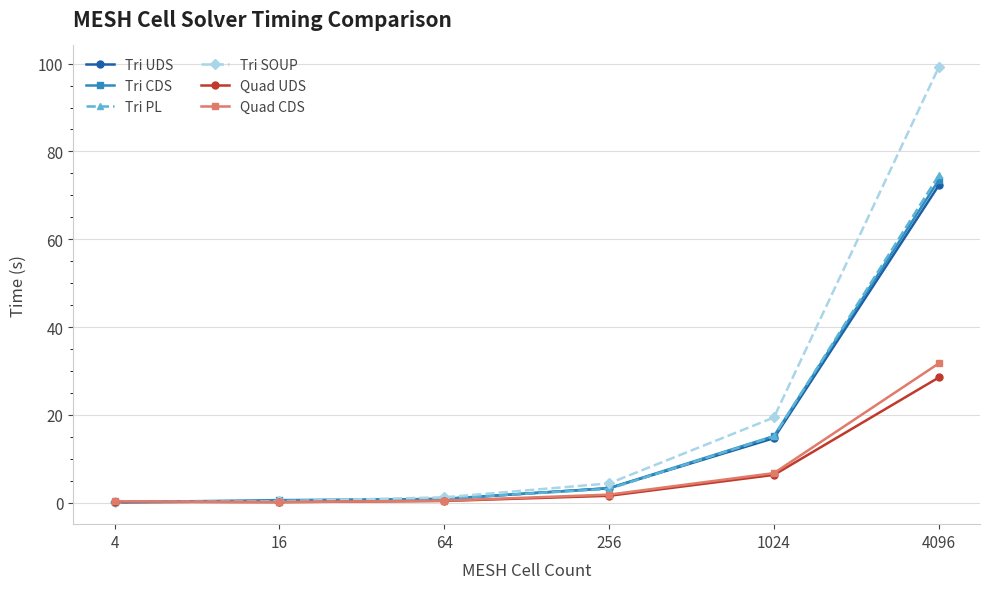

Which series has the largest range (max minus min)?

Tri SOUP